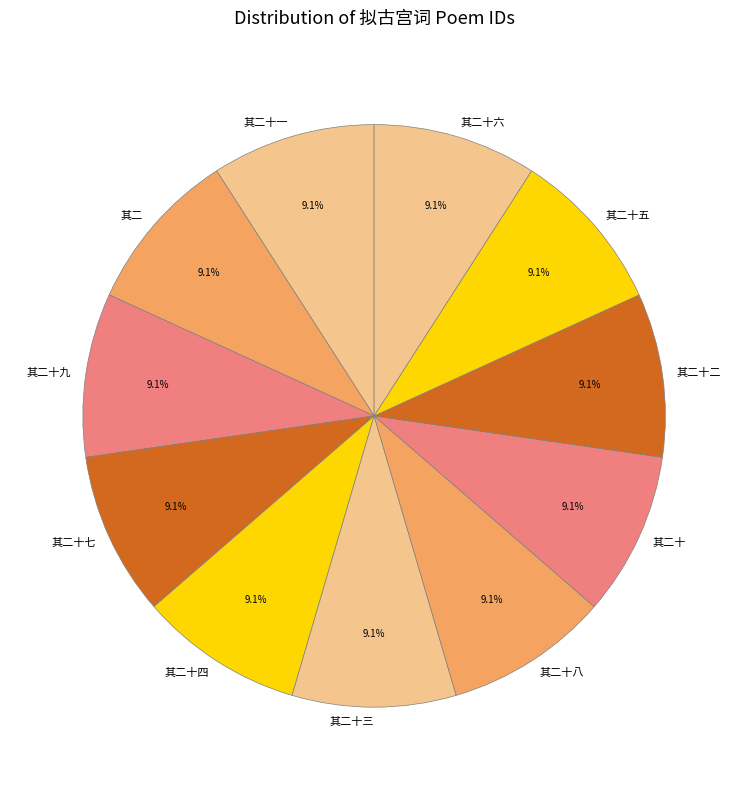

Does 其二十五 account for over 50% of the chart?

No